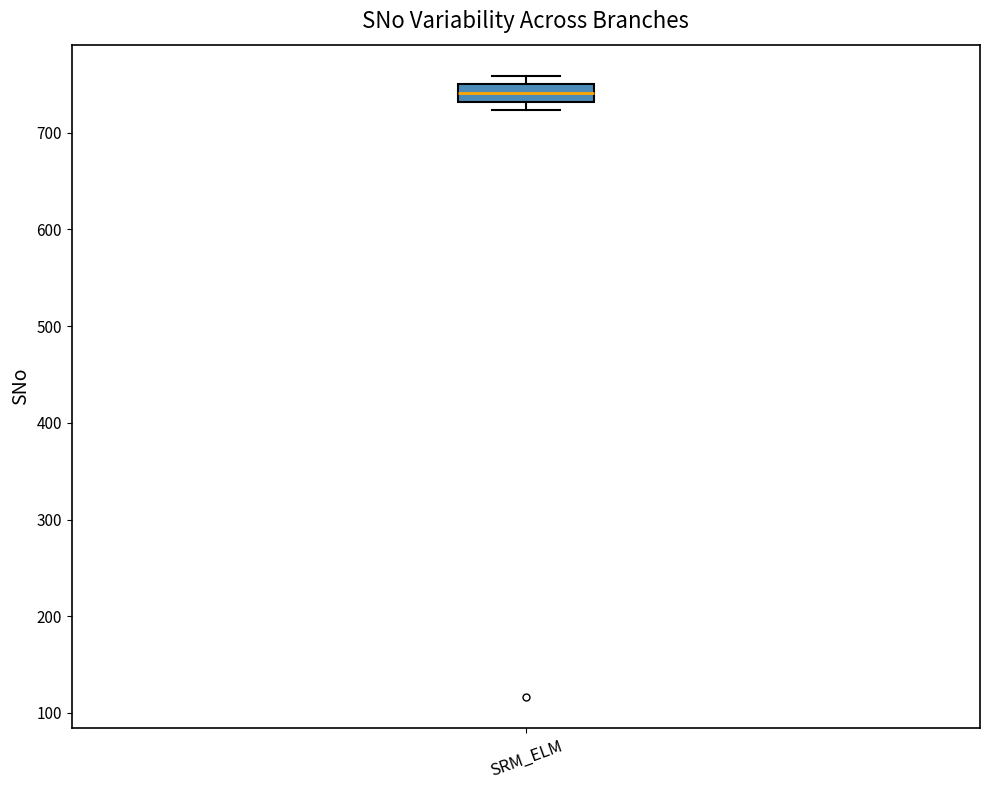

Read this box plot against the y-axis: the position of the median line, the range covered by the box, and the ends of both whiskers. The values are not printed on the chart, so give them approximately, as read against the axis.

median 740, box 730 to 750, whiskers 720 to 760